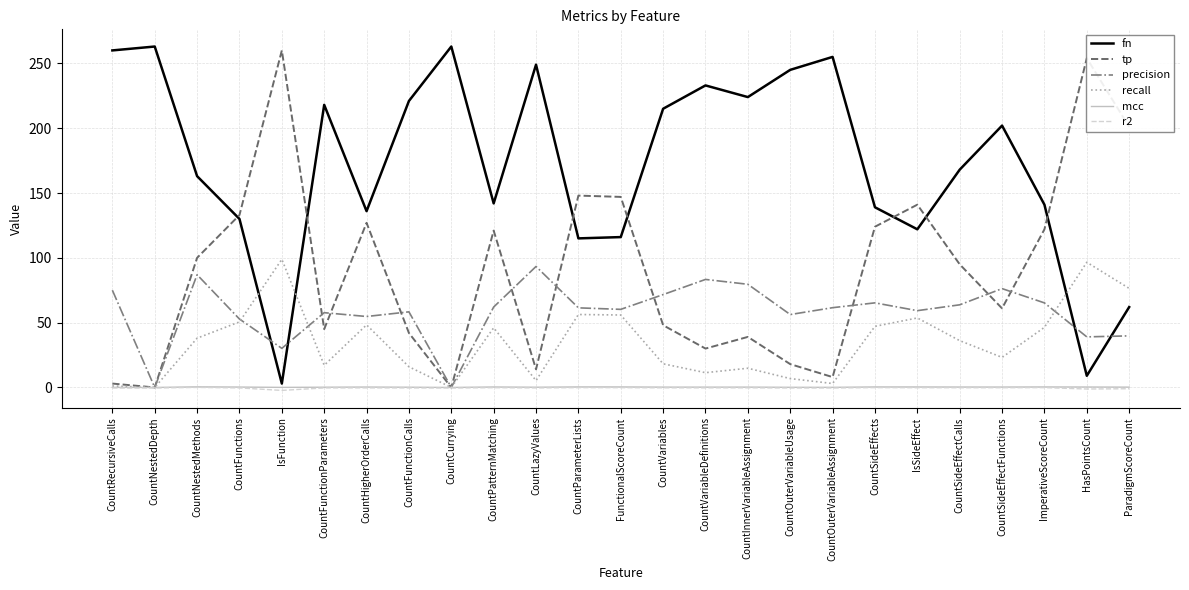

The precision series shows 32.5 at CountParameterLists. True or false?

False